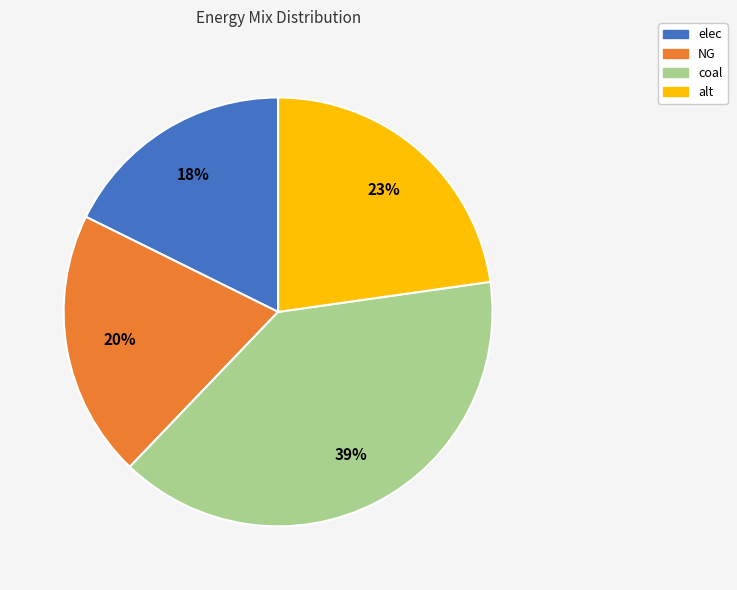

Does alt account for over 50% of the chart?

No